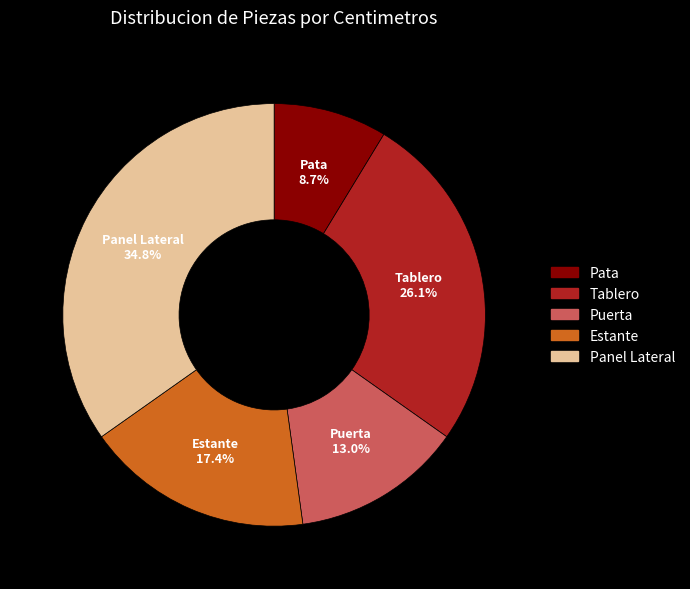

How many slices are in this pie chart?

5